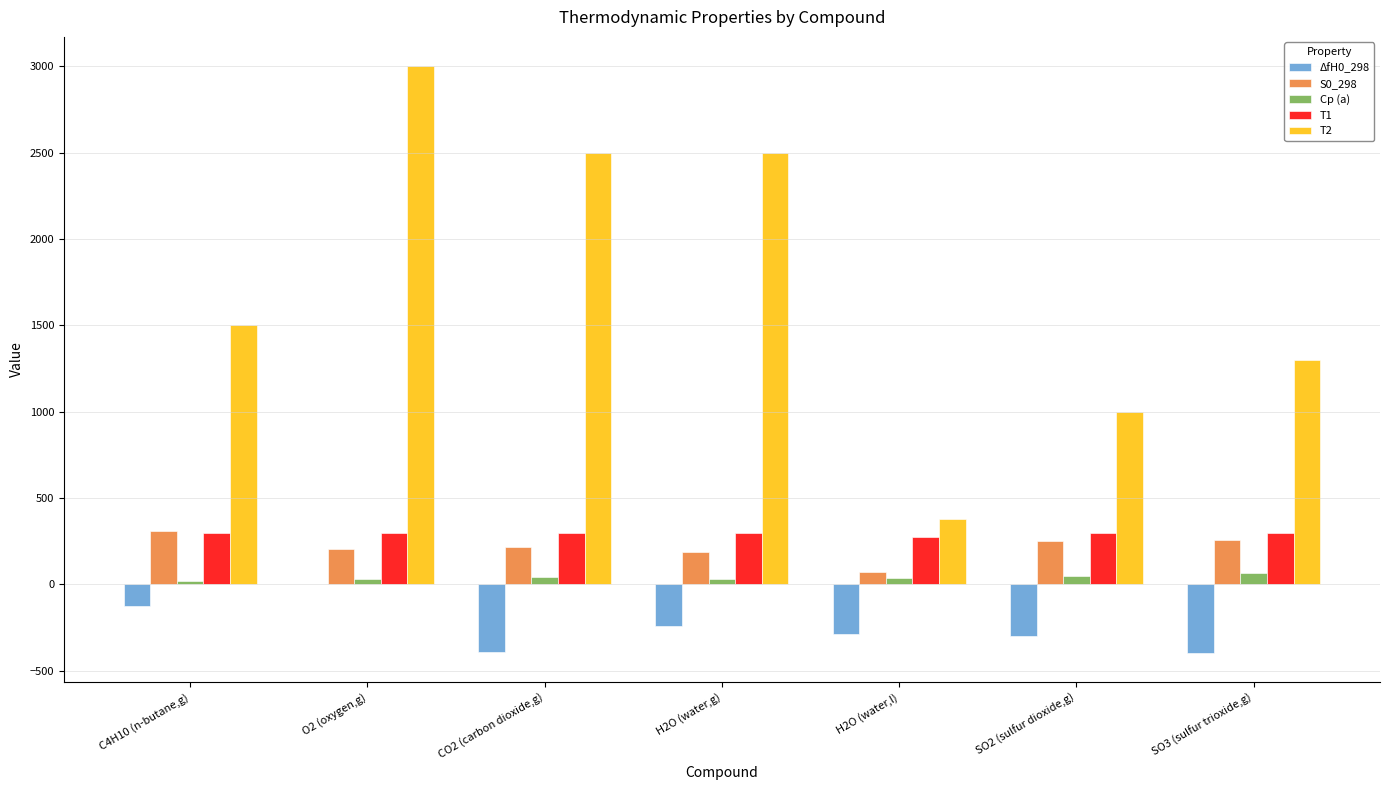

What is the sum of all Cp (a) values?

274.0